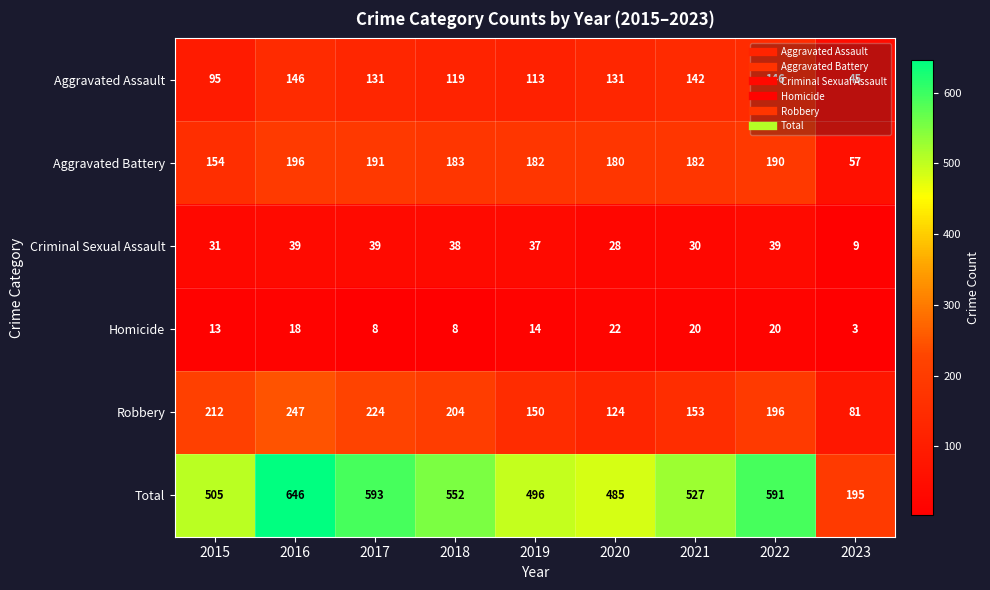

What is the sum of the Criminal Sexual Assault values at 2016 and 2018?

77